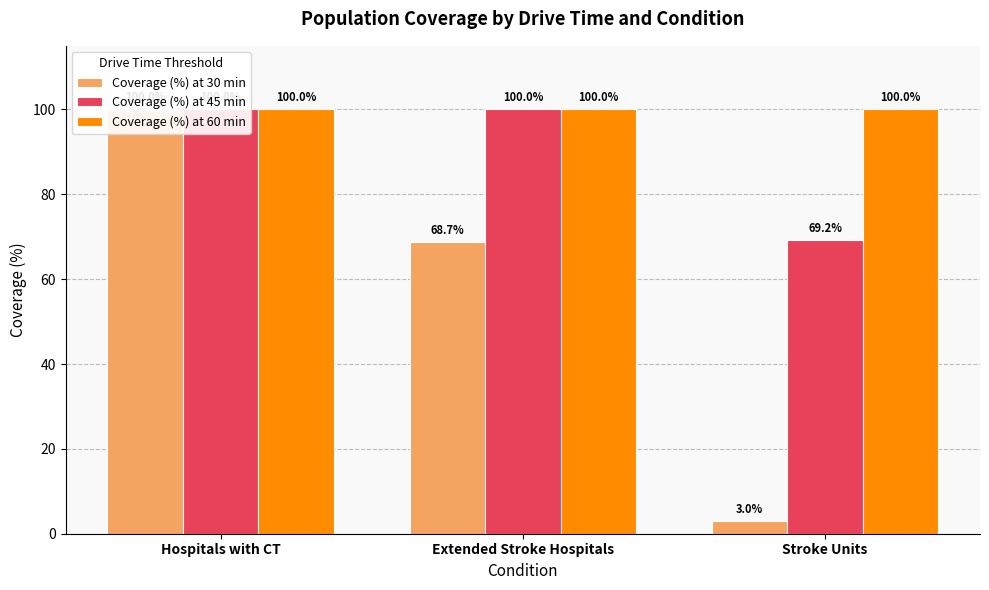

At how many categories does at least one series exceed 53?

3